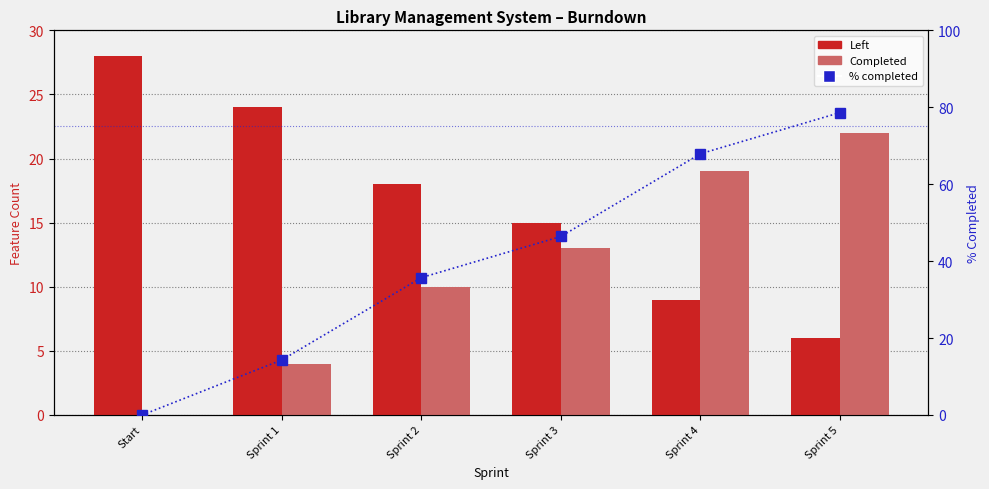

Rank the categories by Completed value from lowest to highest.

Start, Sprint 1, Sprint 2, Sprint 3, Sprint 4, Sprint 5